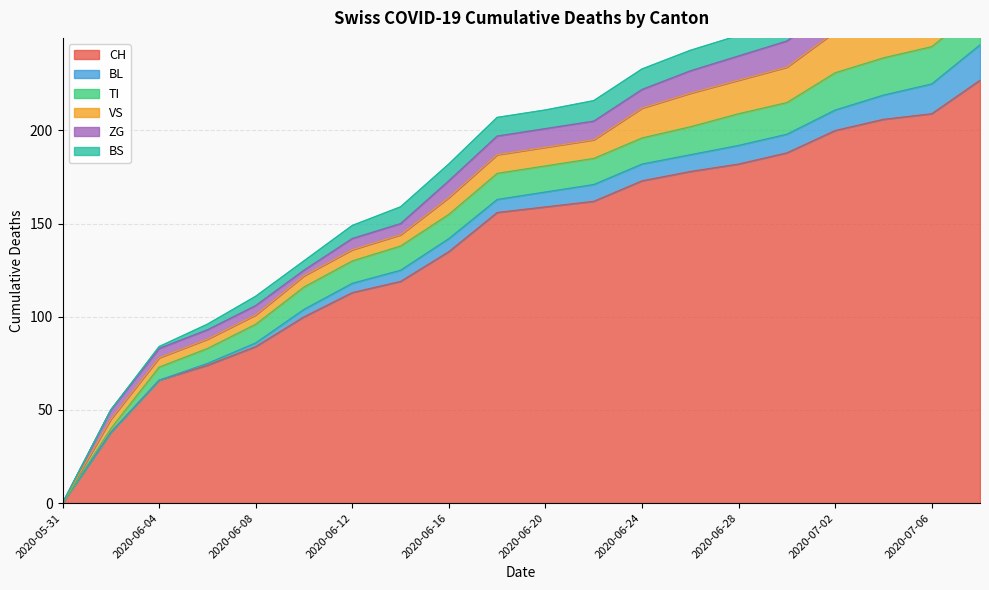

How many categories are shown in the chart?

20